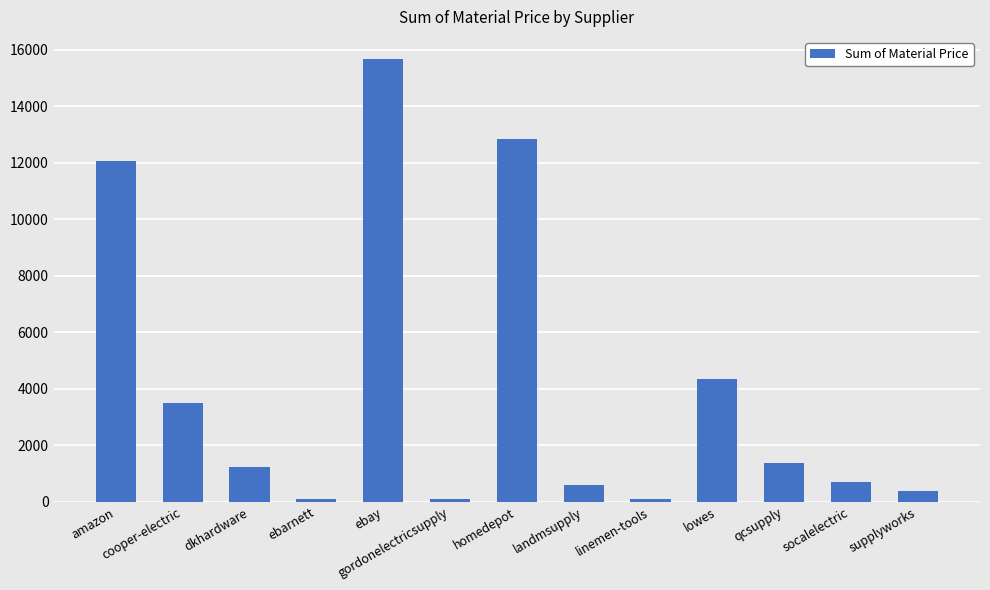

What is the value of the 2nd bar from the left?

3486.2